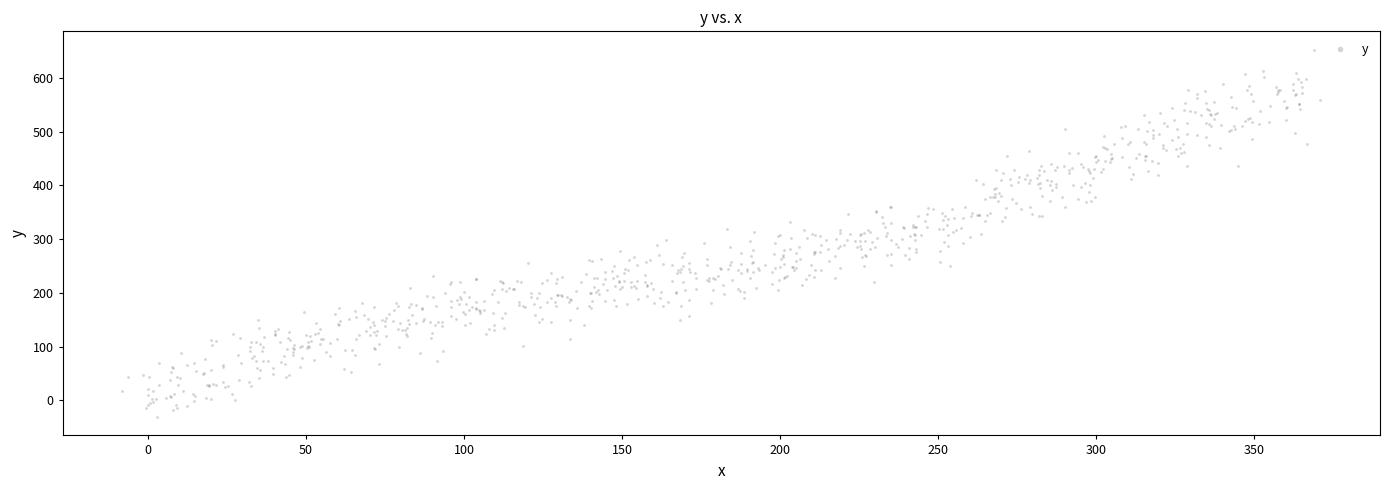

What is the range of X values (max minus min)?

378.9